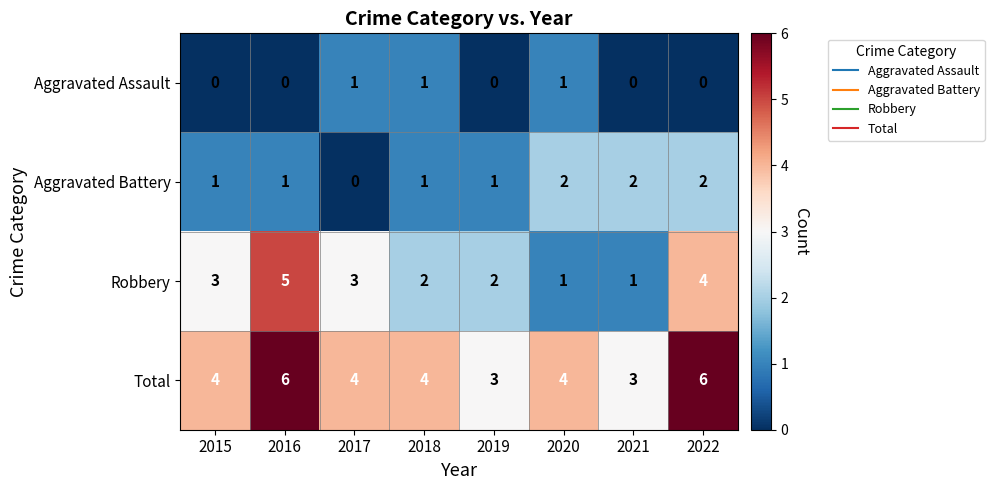

Rank the series by their average value, from highest to lowest.

Total, Robbery, Aggravated Battery, Aggravated Assault